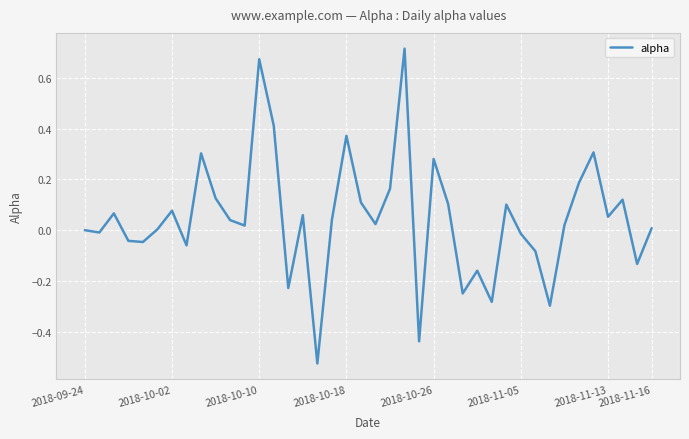

What is the difference between the maximum and minimum values?

1.2